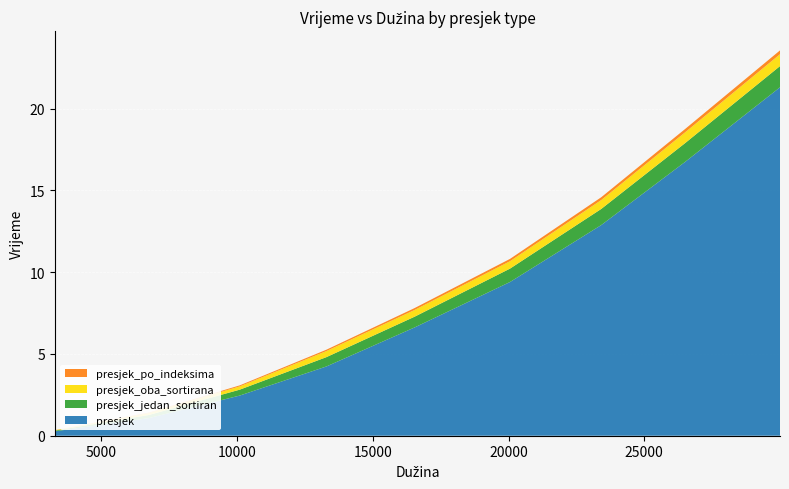

Reading left to right, transcribe all the data shown in this chart.

presjek: 0.3	1.1	2.5	4.2	6.6	9.4	12.9	16.7	21.3
presjek_jedan_sortiran: 0.0	0.2	0.4	0.6	0.7	0.8	1.0	1.1	1.3
presjek_oba_sortirana: 0.0	0.1	0.2	0.4	0.4	0.5	0.5	0.7	0.7
presjek_po_indeksima: 0.0	0.0	0.1	0.1	0.1	0.1	0.2	0.2	0.2